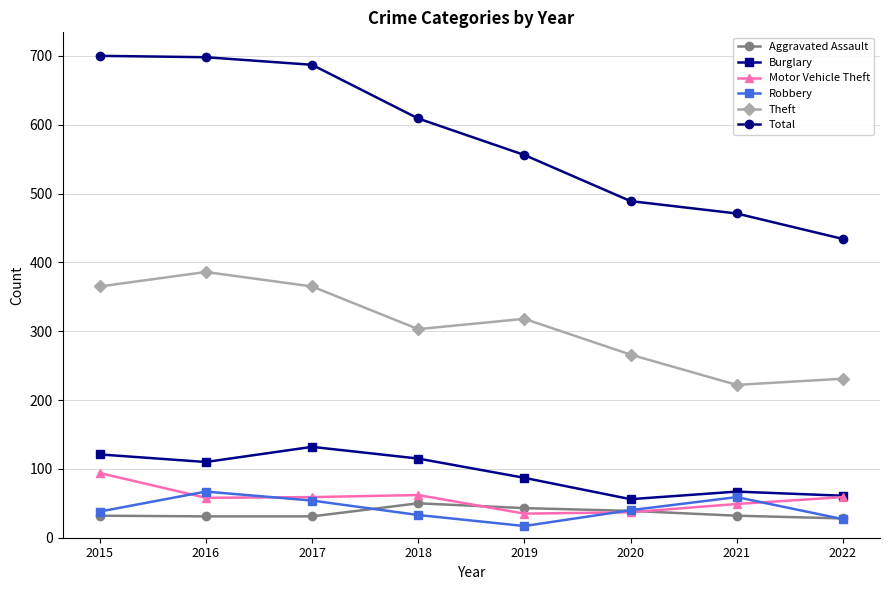

What is the highest value of the Total series?

700